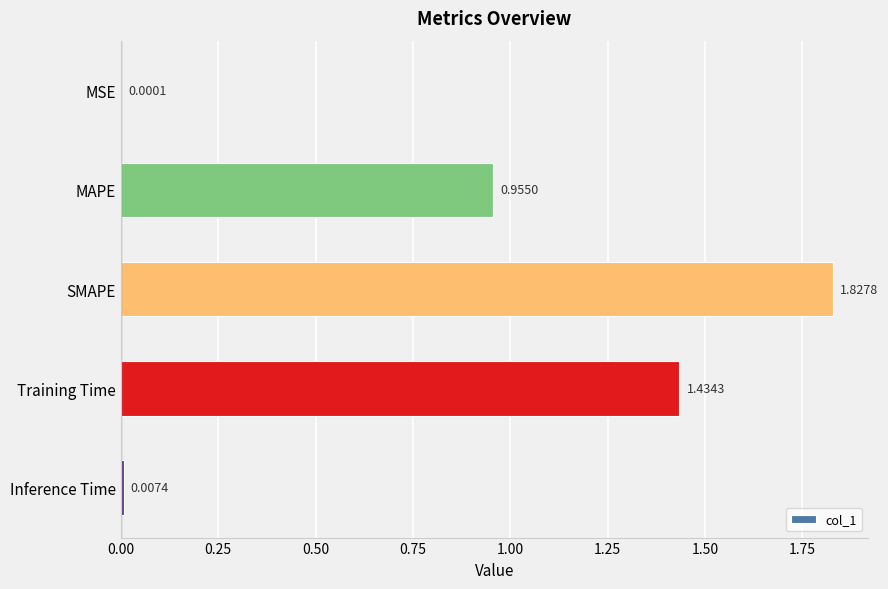

Where is the data nearest to the value 0?

MSE